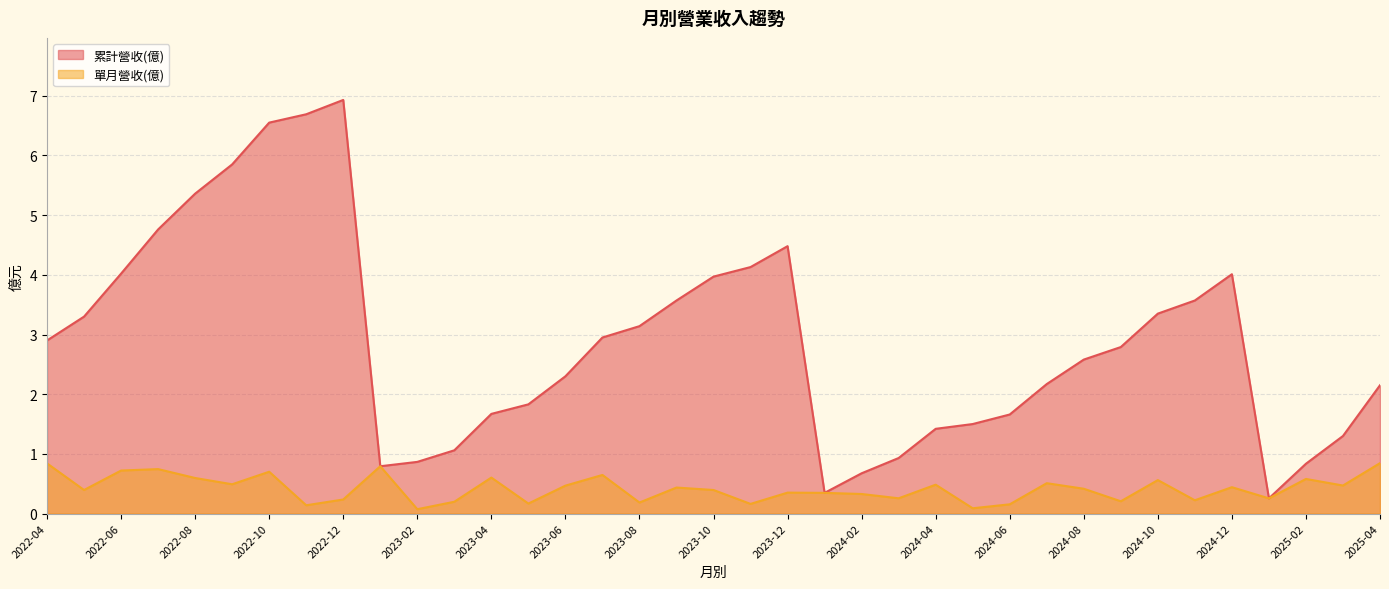

Count the number of categories in the chart.

37